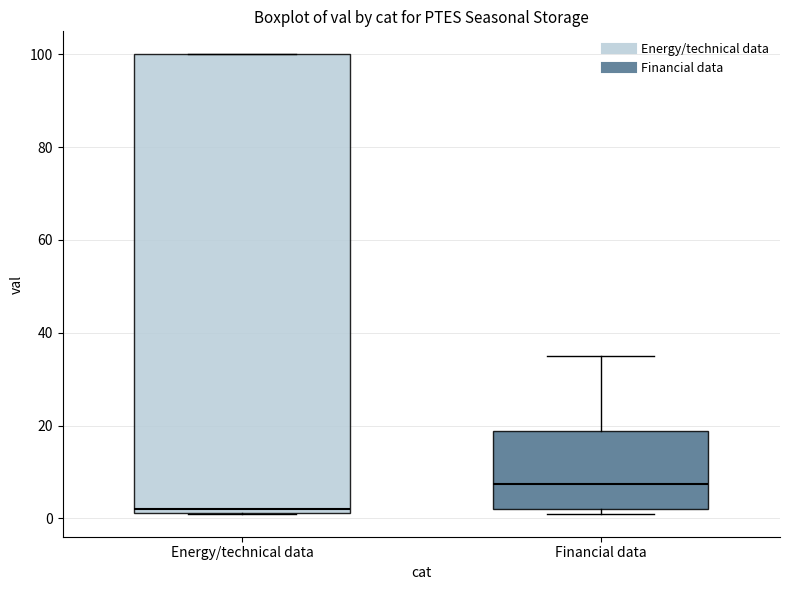

Where is the upper edge of the box for Energy/technical data on the y-axis? The values are not printed on the chart, so give them approximately, as read against the axis.

100